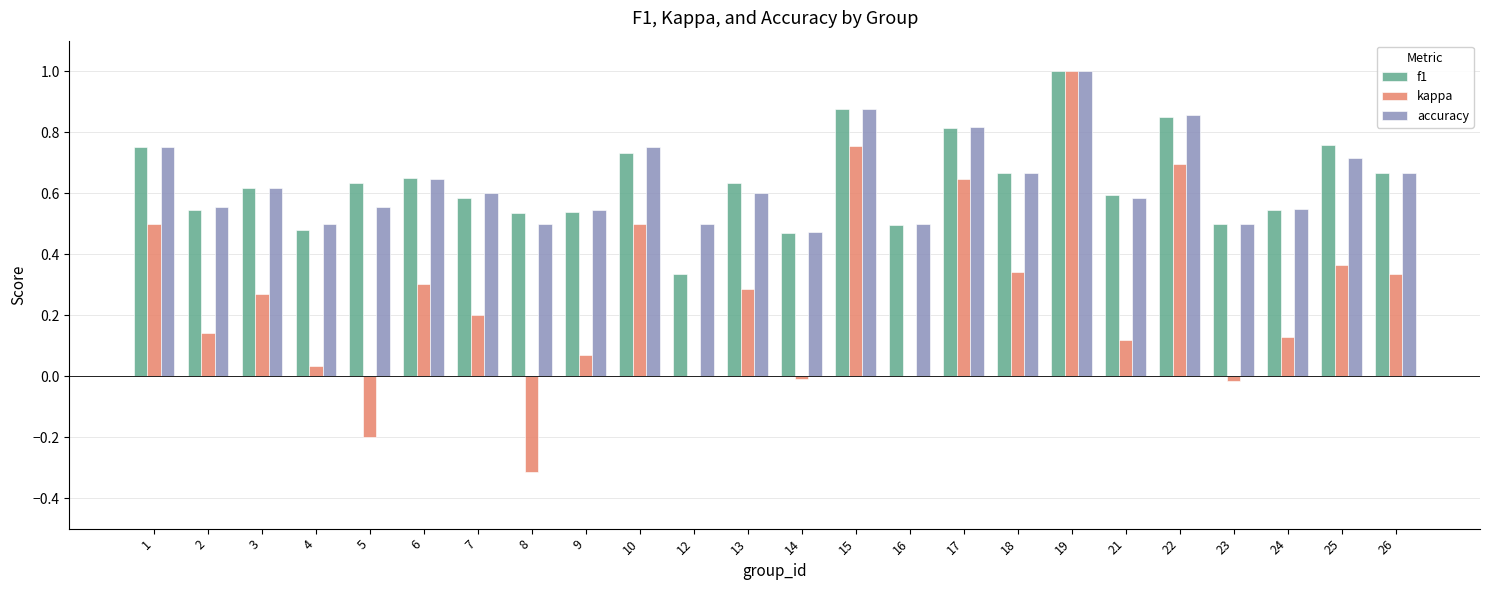

The value of f1 at 2 is 0.5. True or false?

True